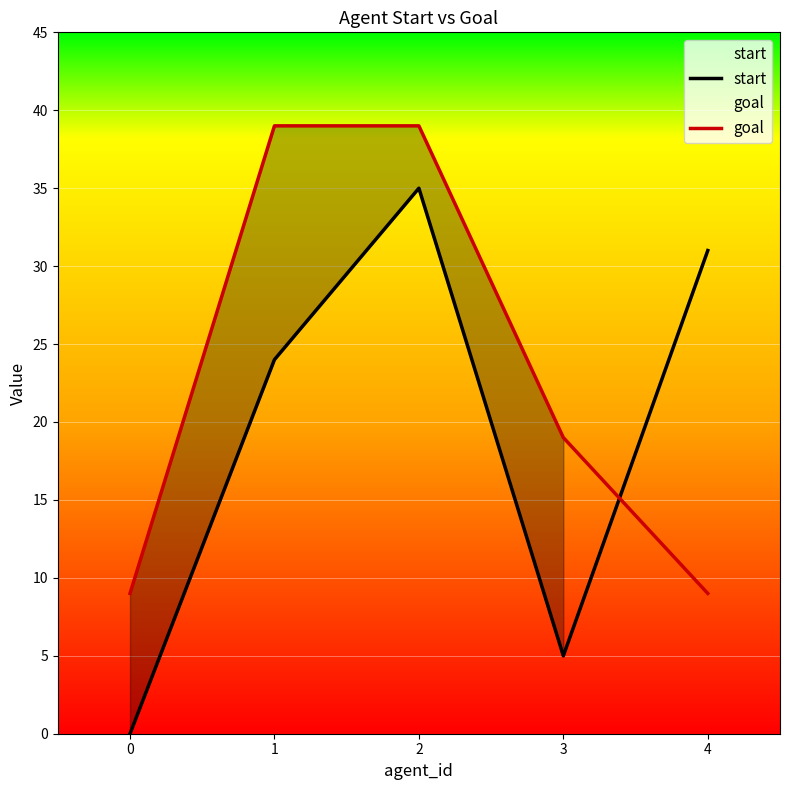

At which category is the sum across all series the highest?

2